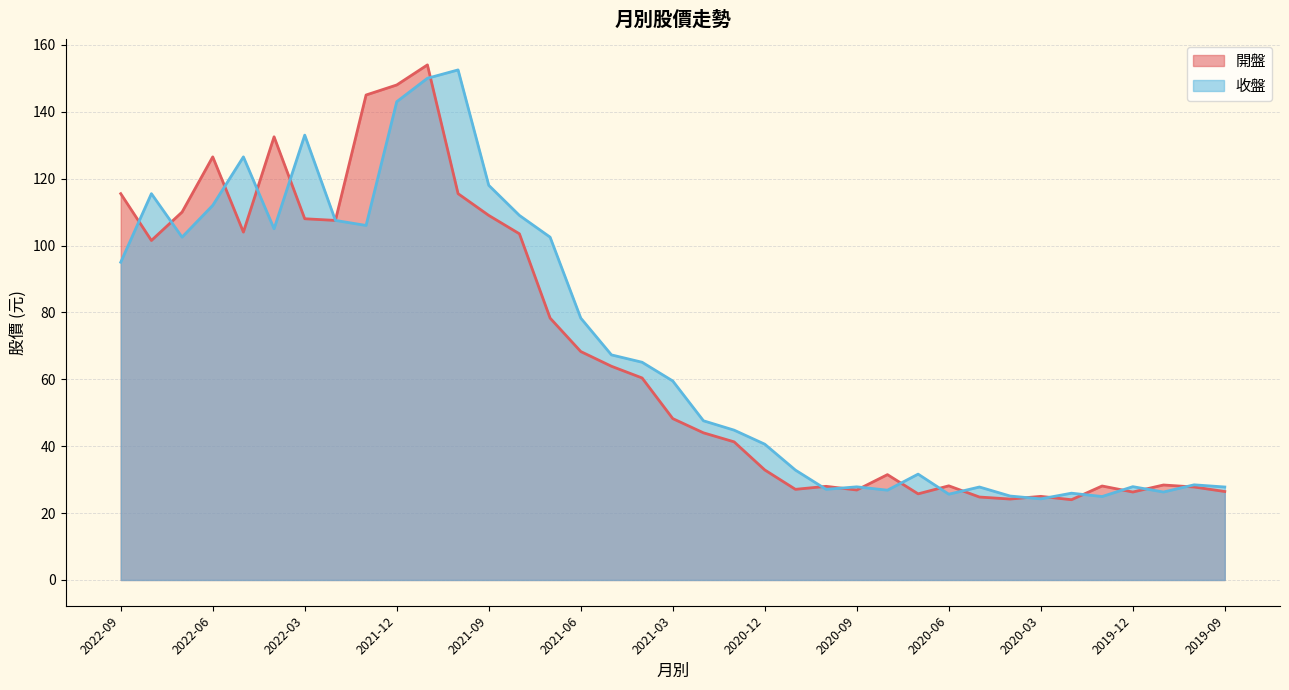

Which category has the lowest value in the 收盤 series?

2020-03